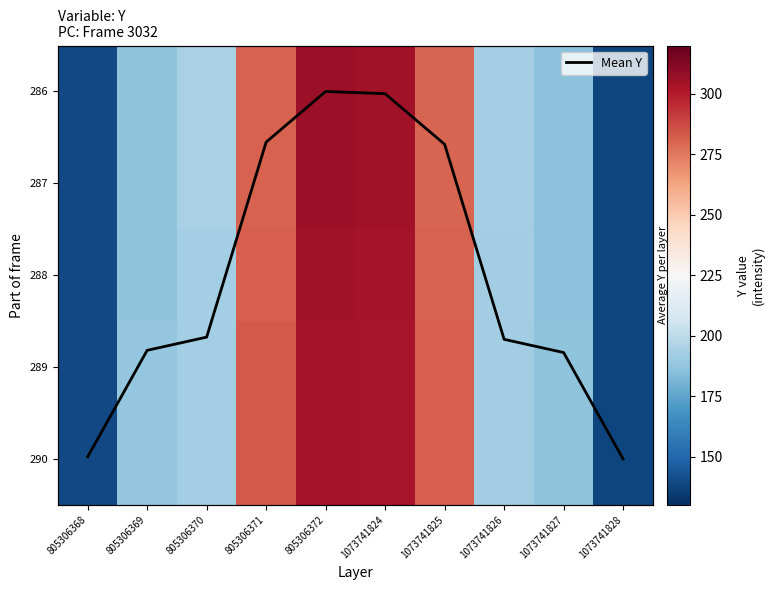

Read the 288 value at 1073741824.

304.0